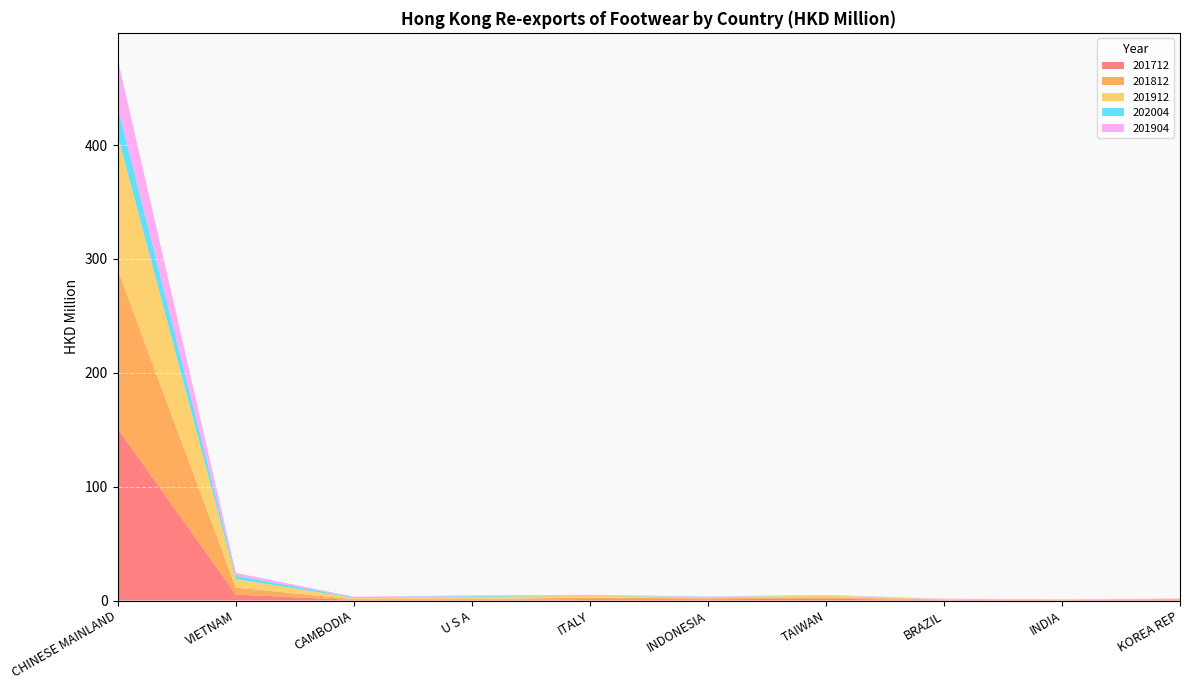

Reading left to right, what are all the values shown in this chart?

201712: 150.8	5.2	0.5	0.6	1.2	1.1	1.5	0.4	0.3	0.7
201812: 139.3	6.1	0.7	0.7	1.3	0.9	1.4	0.5	0.2	0.6
201912: 118.0	7.6	1.0	2.0	1.6	1.0	1.4	0.5	0.3	0.3
202004: 25.5	2.9	0.7	0.6	0.4	0.3	0.2	0.1	0.1	0.1
201904: 41.3	2.5	0.4	0.6	0.5	0.3	0.4	0.2	0.1	0.1